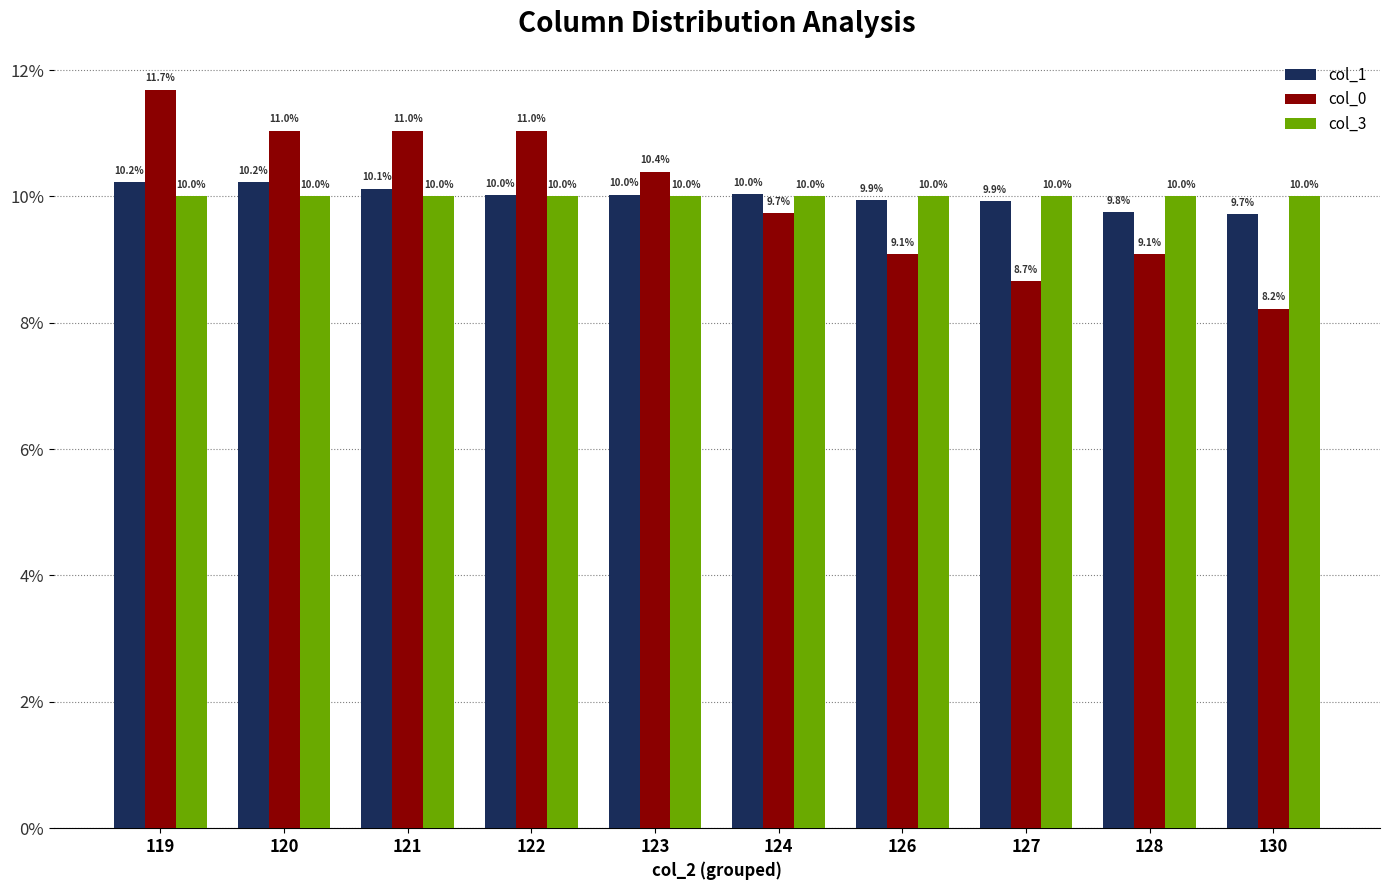

What is the value of the col_0 bar at the 9th from the left?

9.1